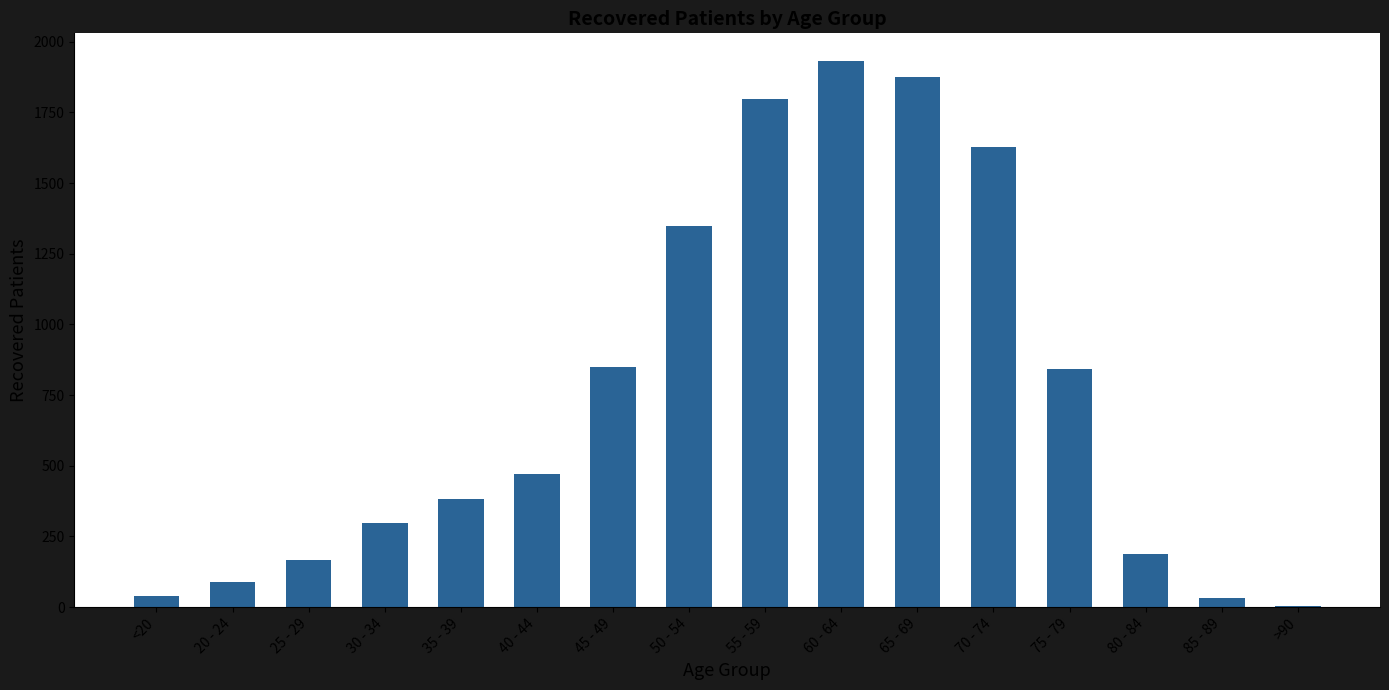

Is it true that the value at 60 - 64 is 1933?

True